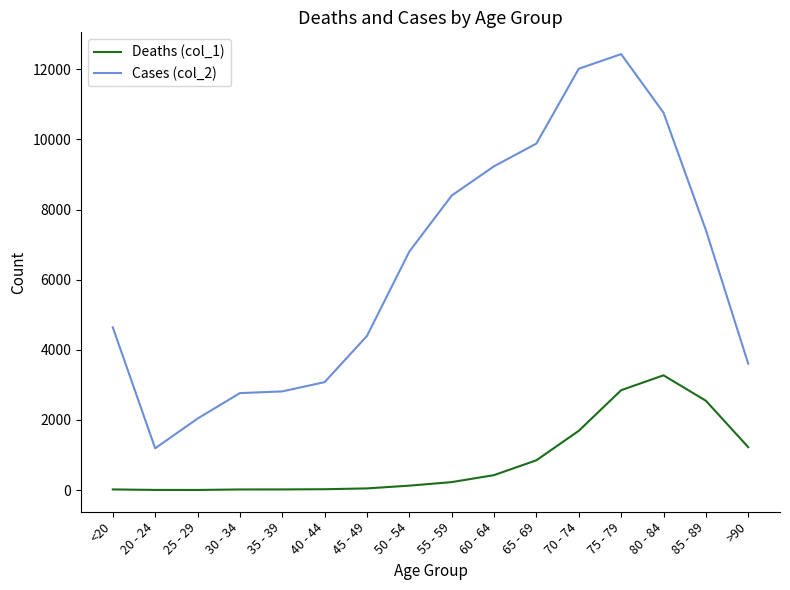

The value of Cases (col_2) at <20 is 4641. True or false?

True